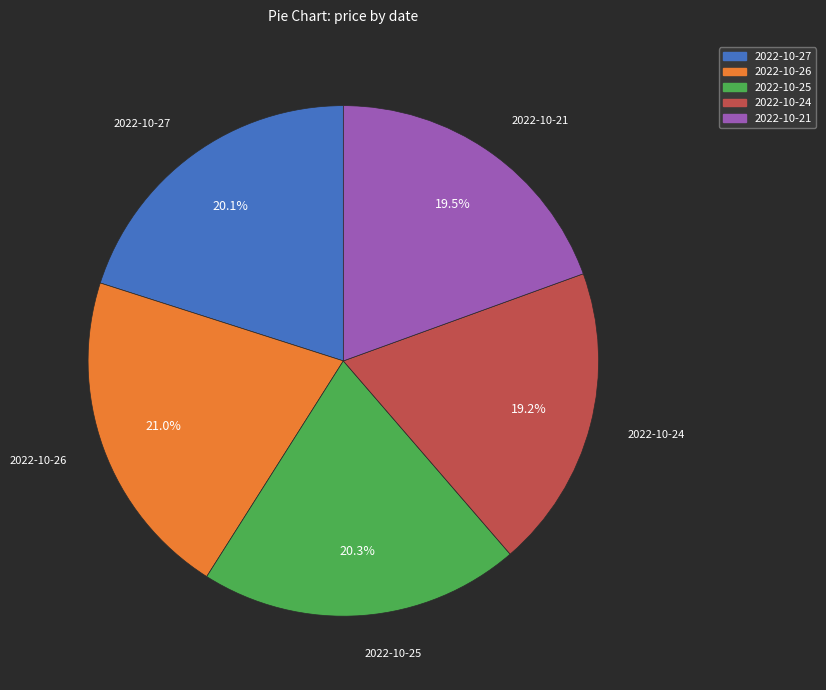

To the nearest percent, what portion does 2022-10-25 represent?

20%